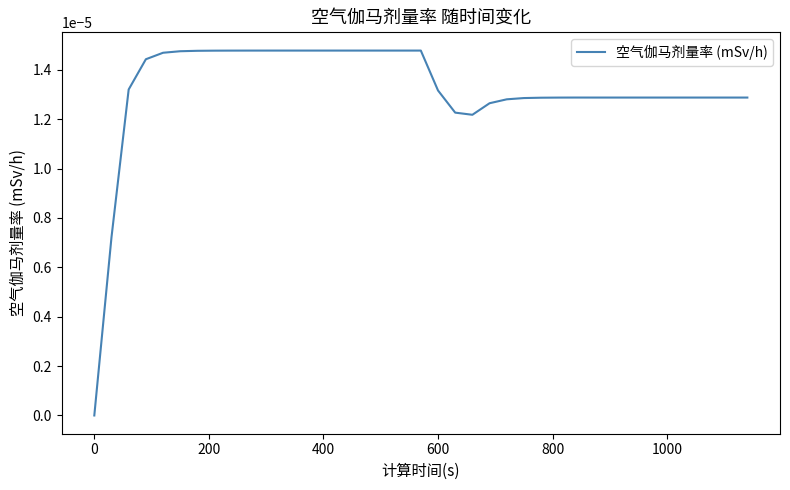

How many values are between 0 and 1?

39